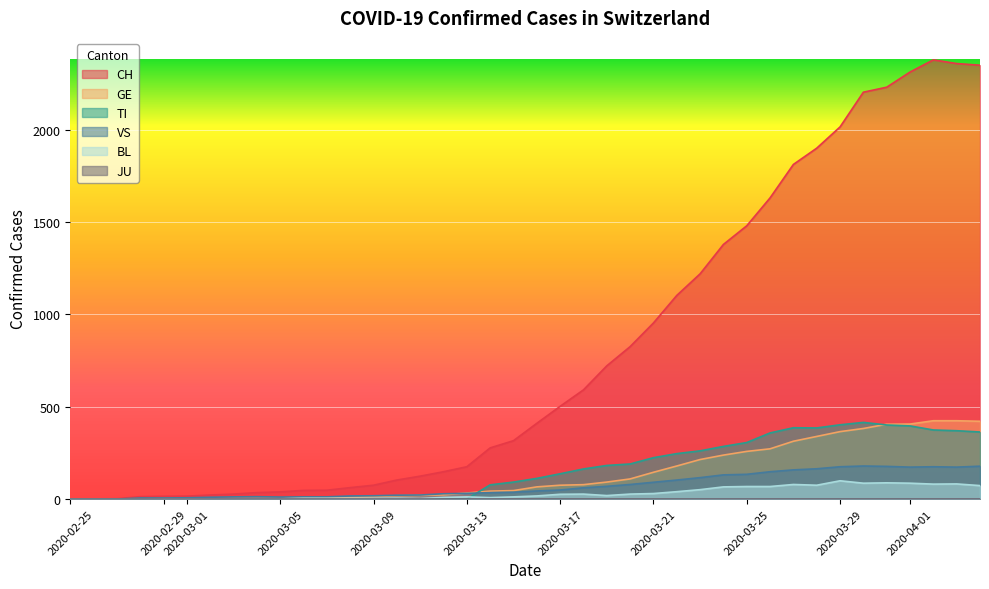

How many lines are shown in the chart?

6